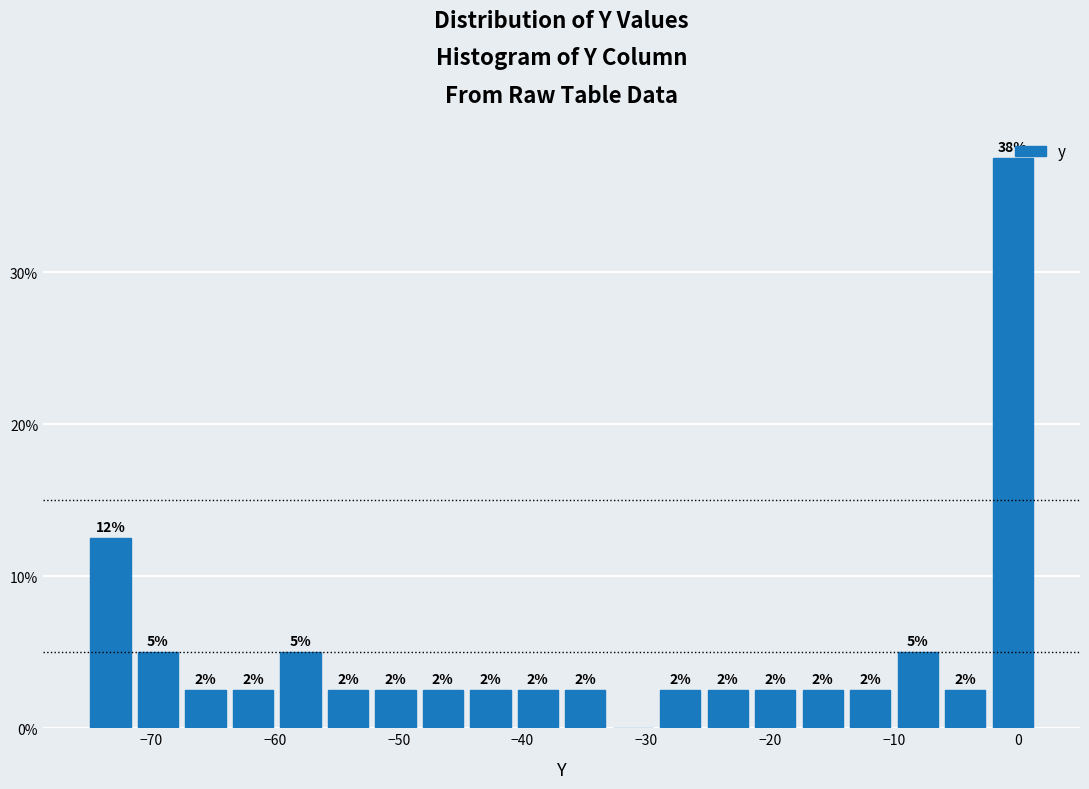

Read against the x-axis, roughly where is the centre of the tallest bar?

0